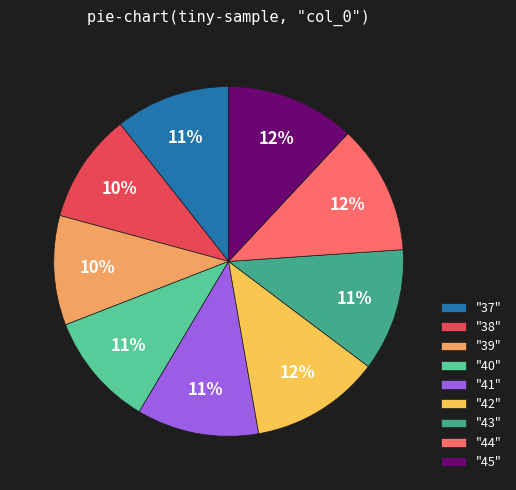

Do "42" and "41" together represent more than half of the pie?

No